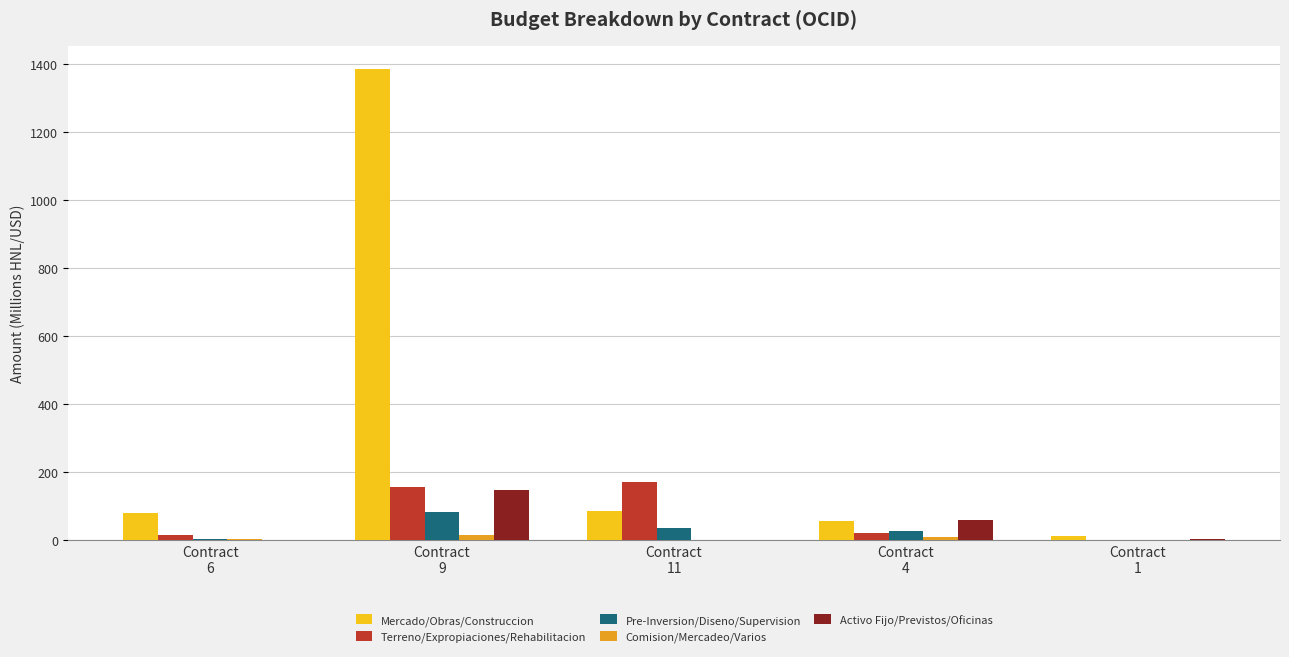

Where is Activo Fijo/Previstos/Oficinas nearest to the value 73?

Contract
4